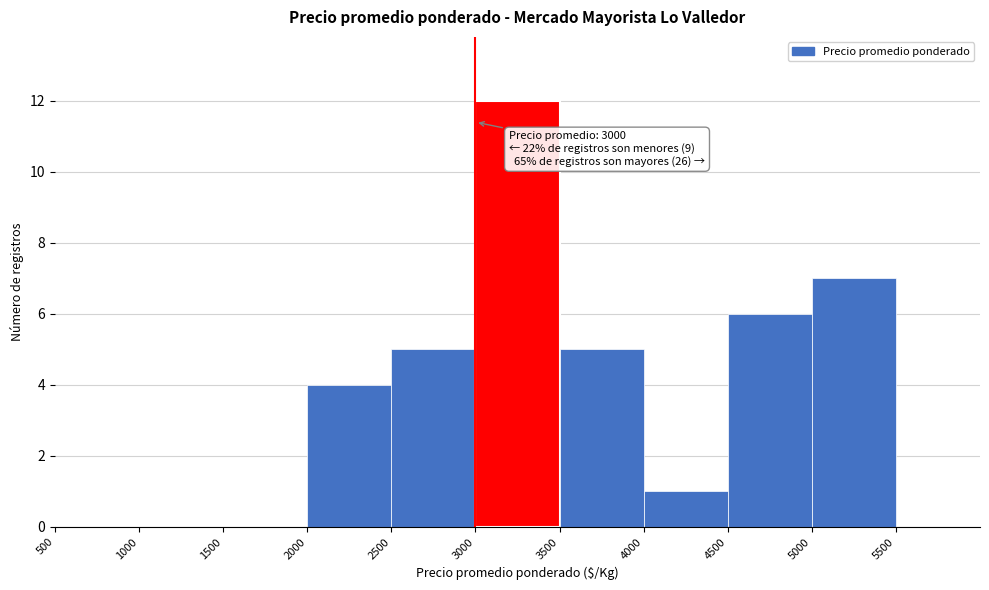

Over which range of the x-axis is the bar tallest?

3000 to 3500